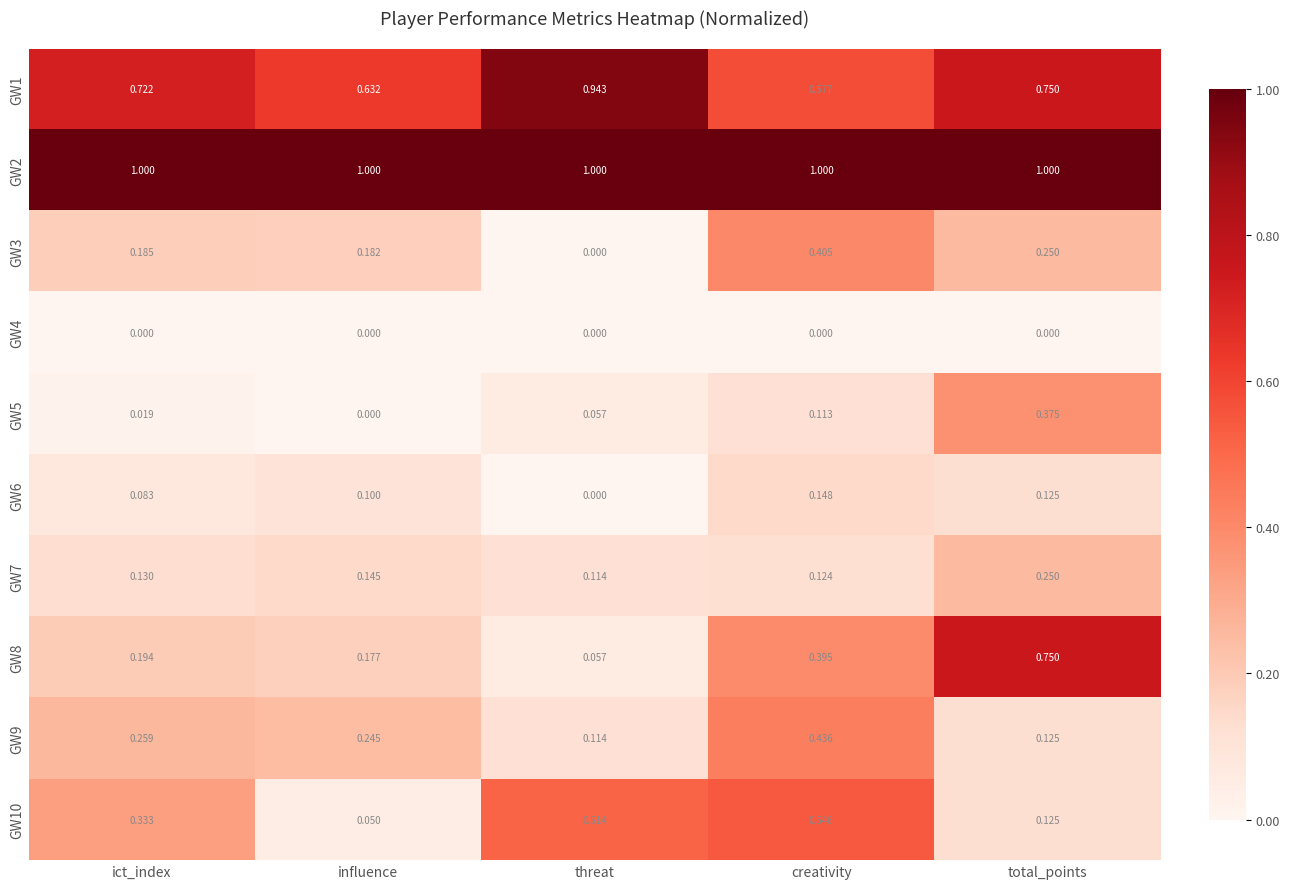

Which series has the largest range (max minus min)?

GW8